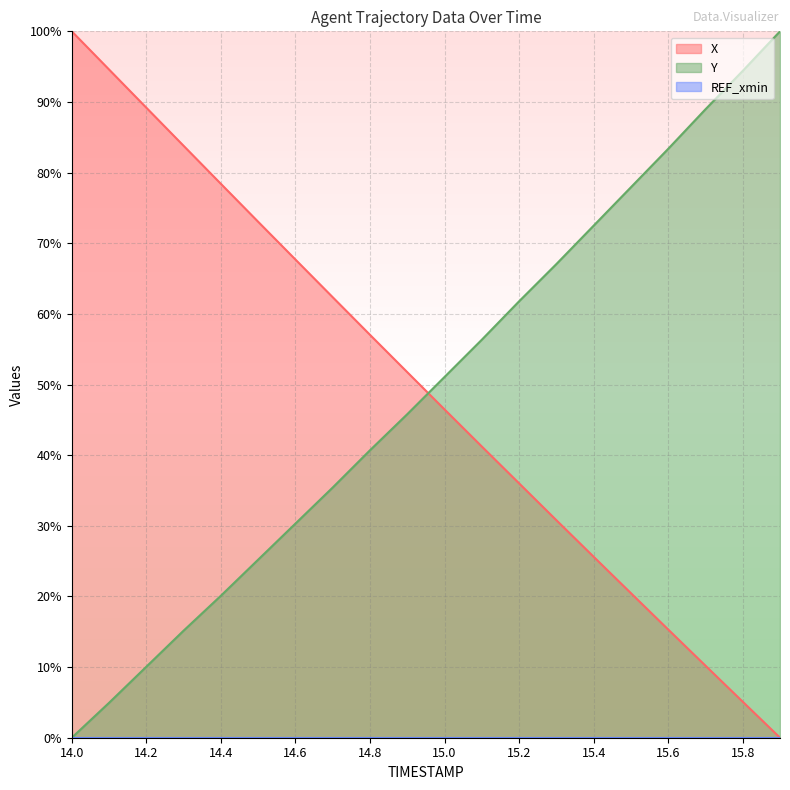

What is the difference between the Y values at 15.1 and 14.3?

41.2